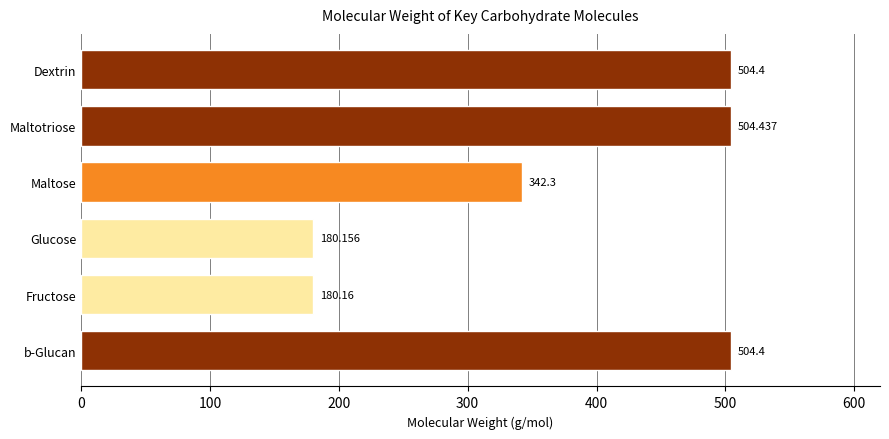

Between b-Glucan and Maltotriose, which is larger?

Maltotriose